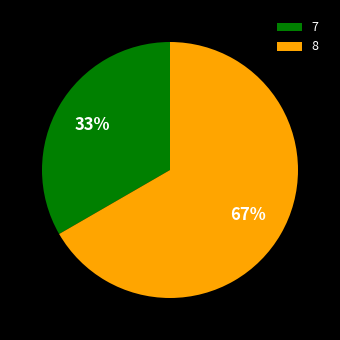

How many segments does this pie chart have?

2